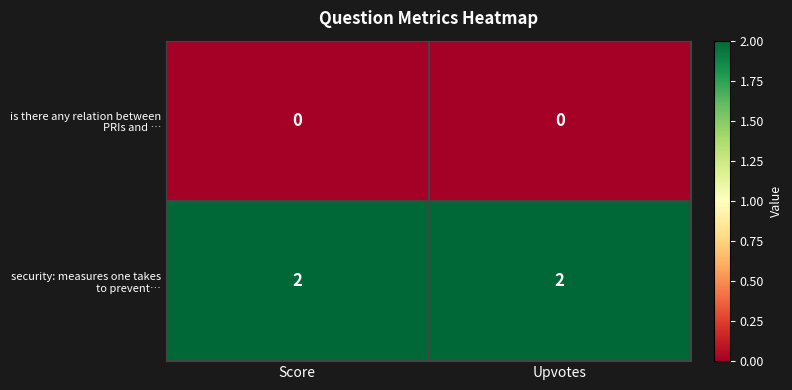

Rank the series by their average value, from highest to lowest.

security: measures one takes to prevent…, is there any relation between PRIs and …